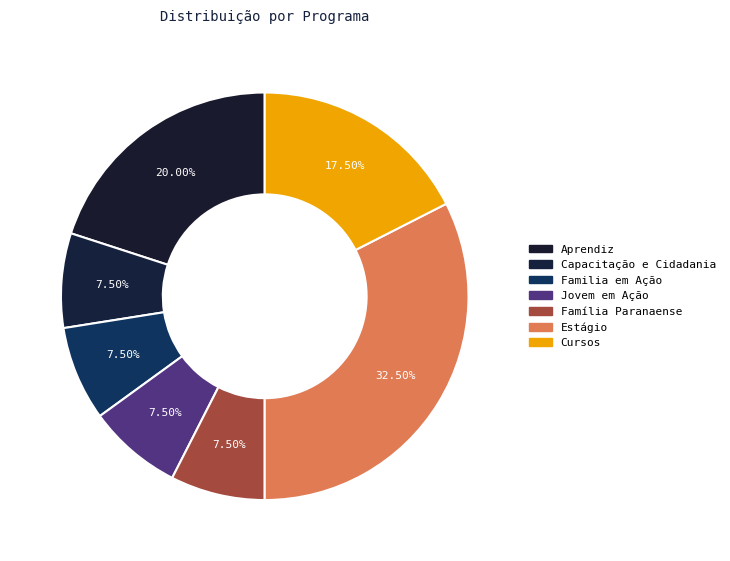

How many slices are in this pie chart?

7